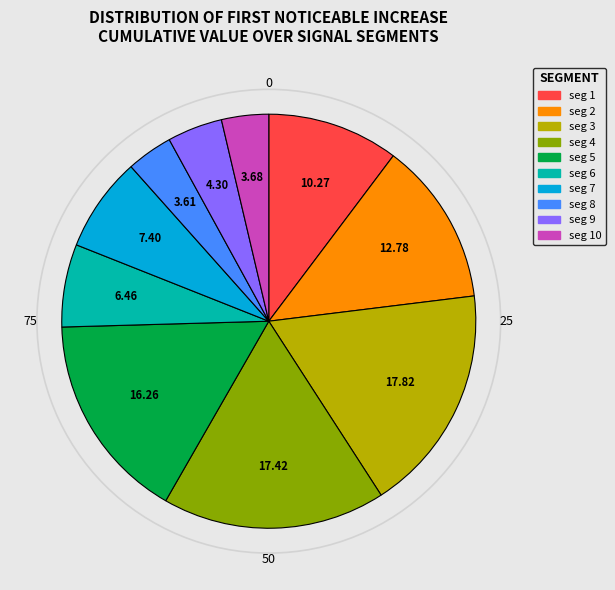

Is there any slice that represents more than half of the pie?

No